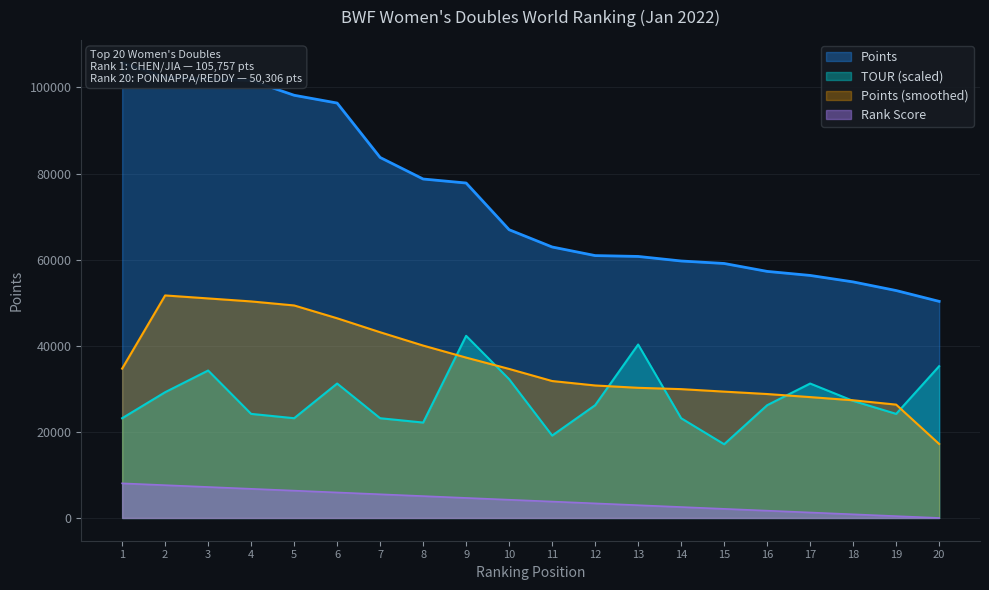

How many lines are shown in the chart?

3